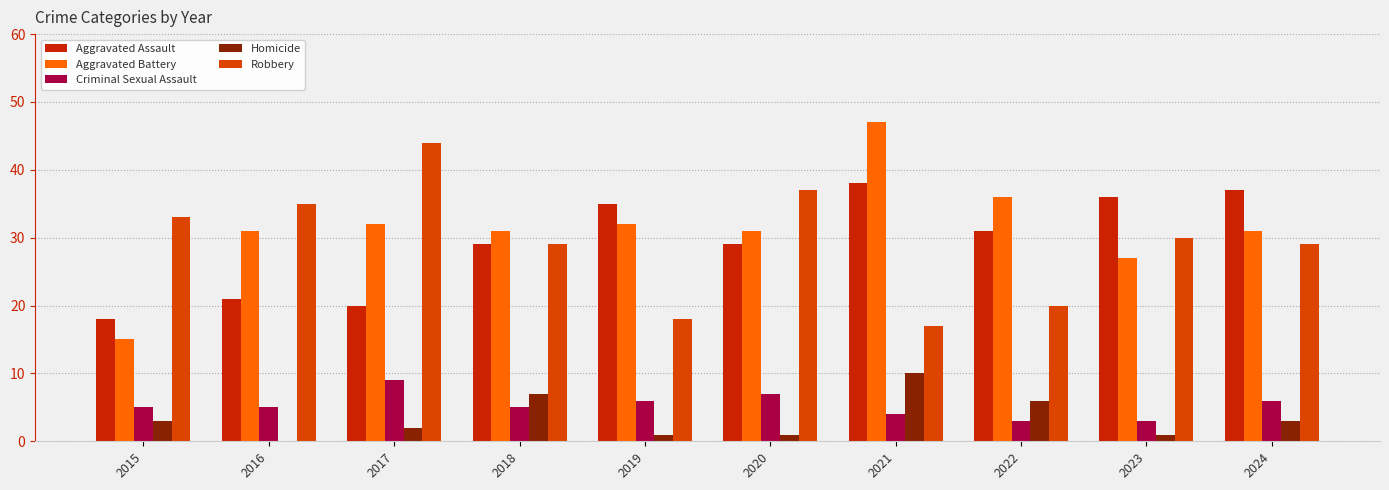

Which series has the largest total across all categories?

Aggravated Battery